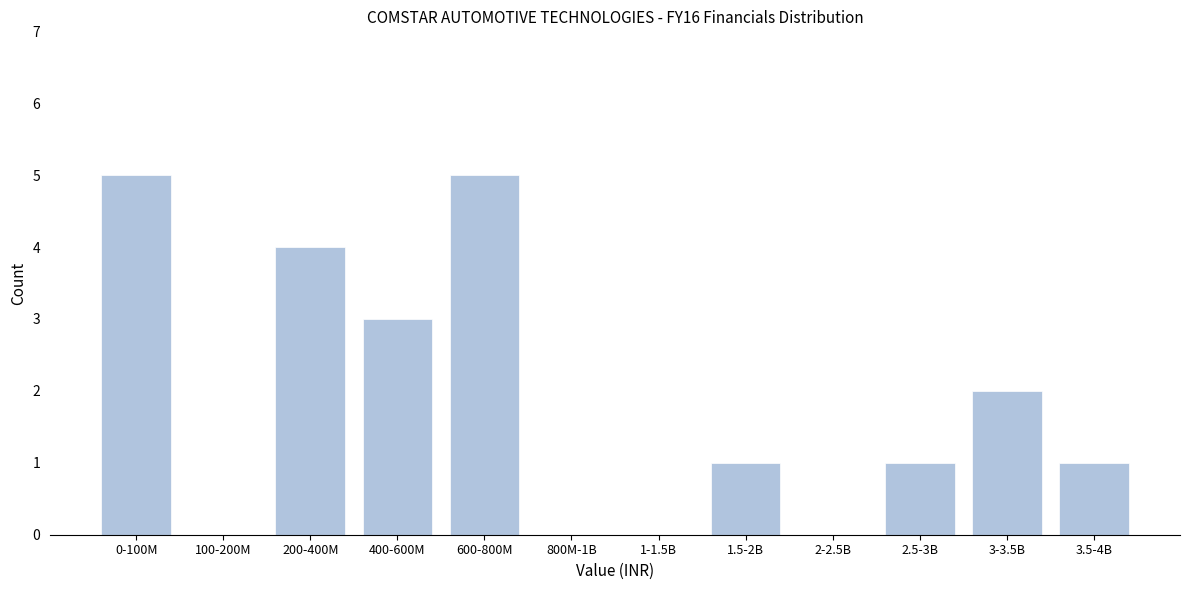

Reading left to right, extract all data points from this chart.

0-100M=5	100-200M=0	200-400M=4	400-600M=3	600-800M=5	800M-1B=0	1-1.5B=0	1.5-2B=1	2-2.5B=0	2.5-3B=1	3-3.5B=2	3.5-4B=1